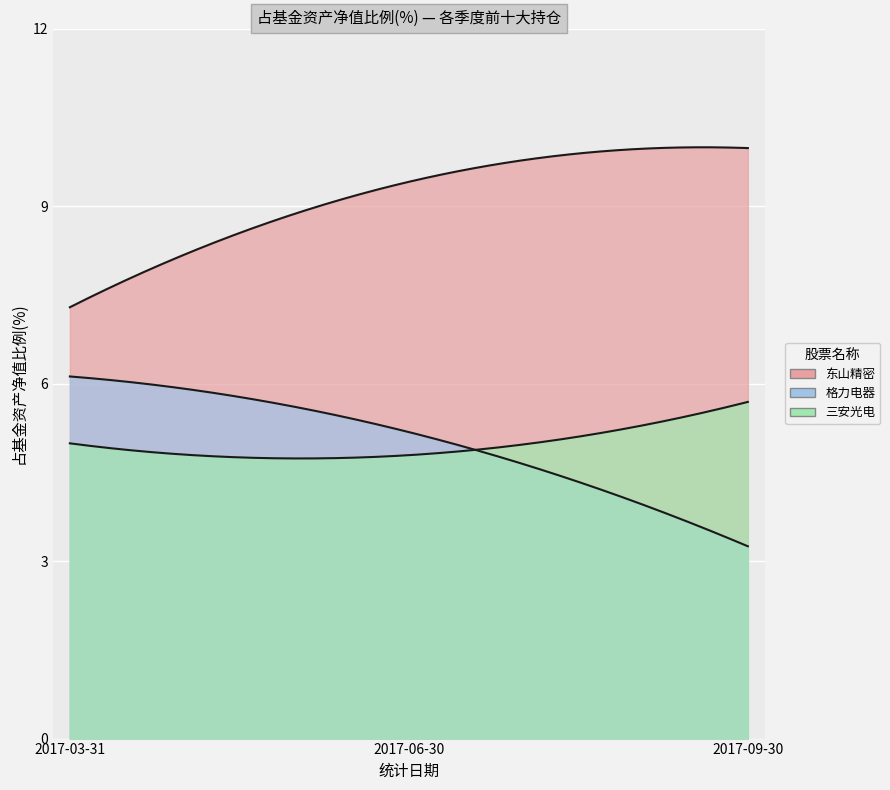

Count the number of data series in this chart.

3